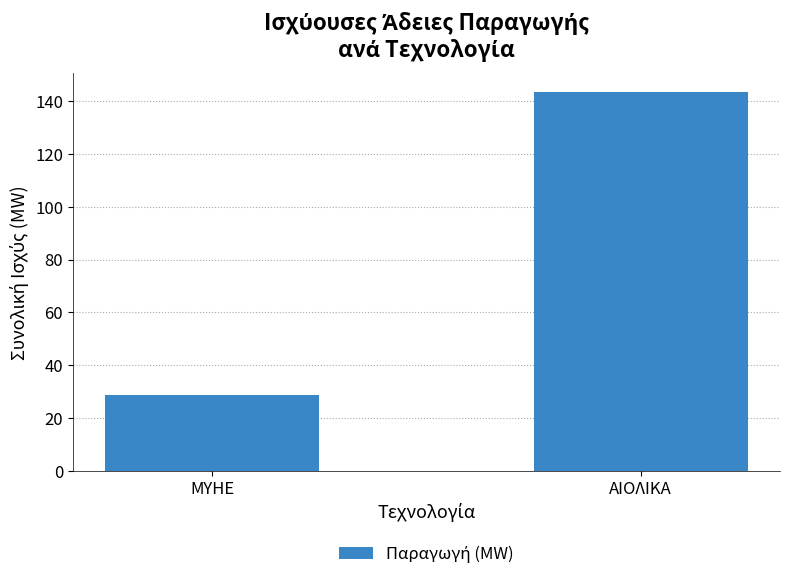

What position from the right is ΑΙΟΛΙΚΑ?

1